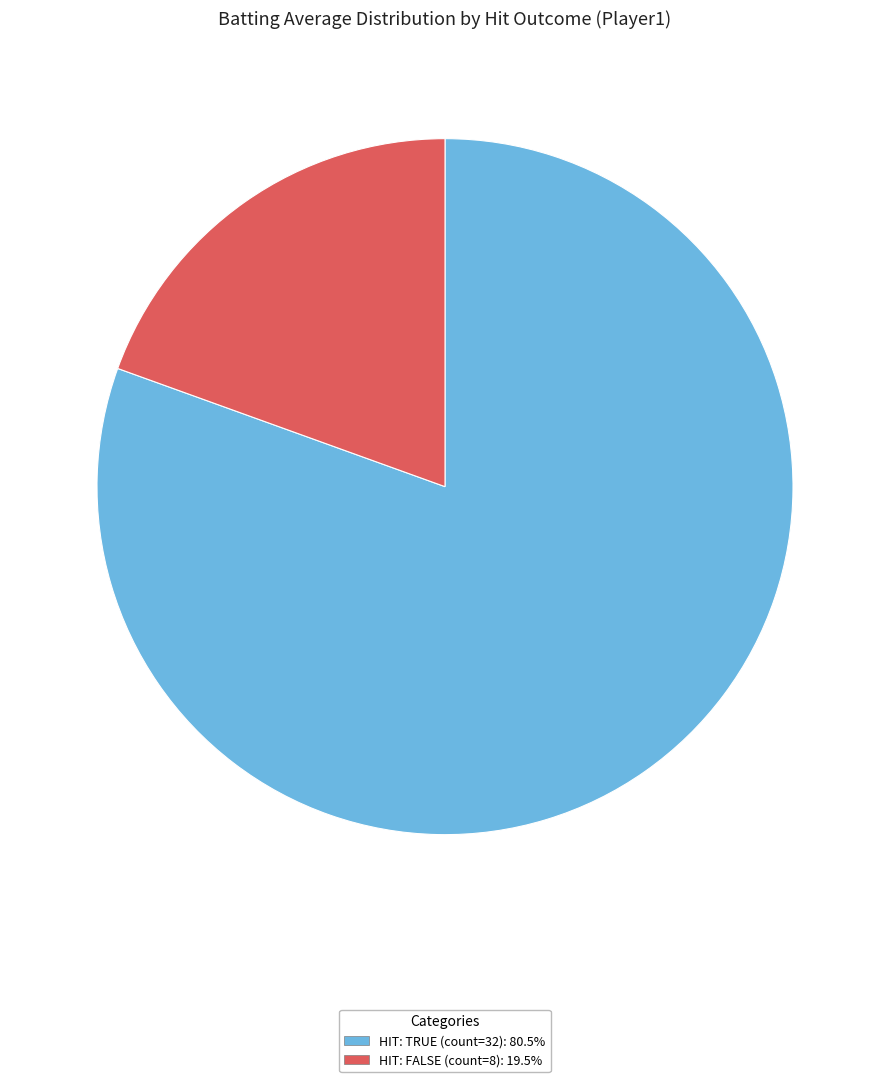

Is there a majority slice in this chart?

Yes